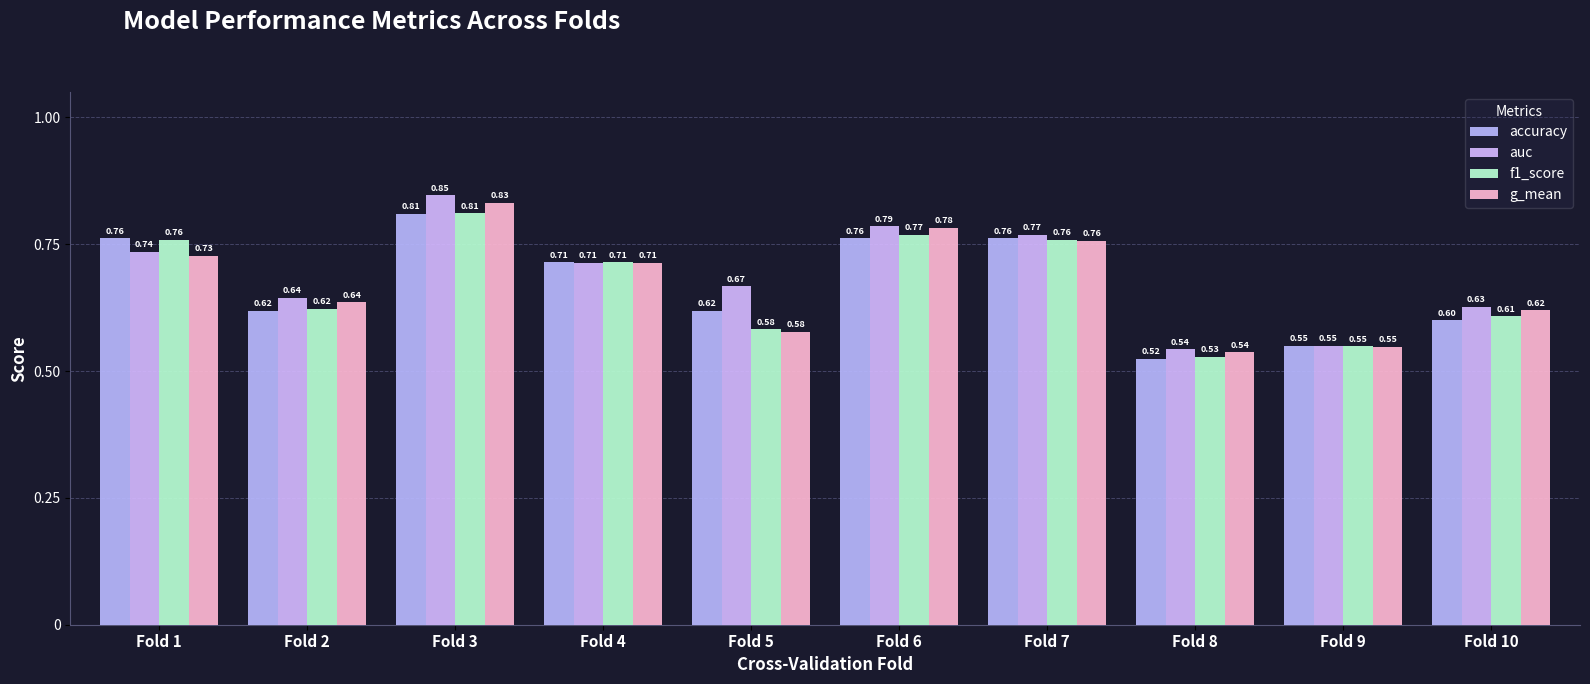

What is the minimum value for f1_score?

0.5